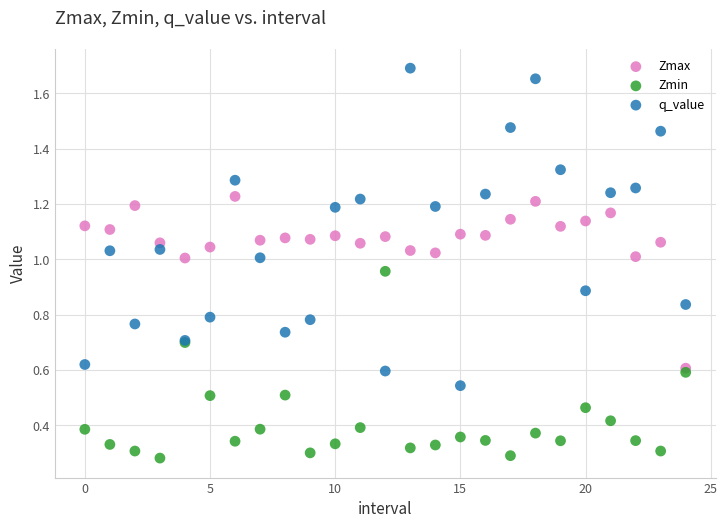

Which series has the largest Y range (max minus min)?

q_value